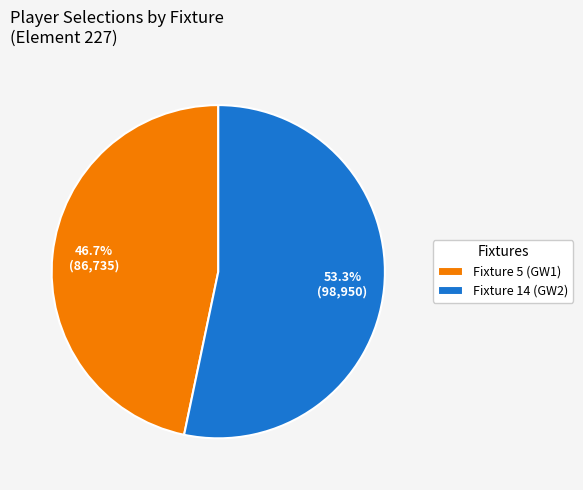

Rank the categories by value from highest to lowest.

Fixture 14 (GW2), Fixture 5 (GW1)